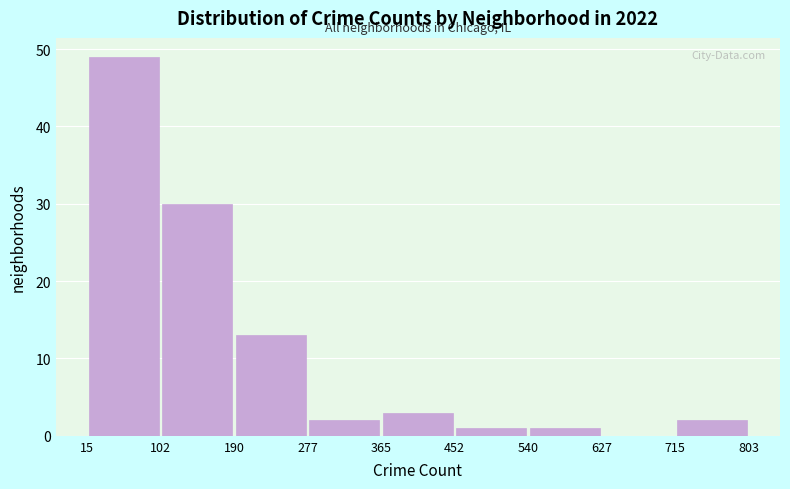

Which range on the x-axis has the tallest bar?

15 to 102